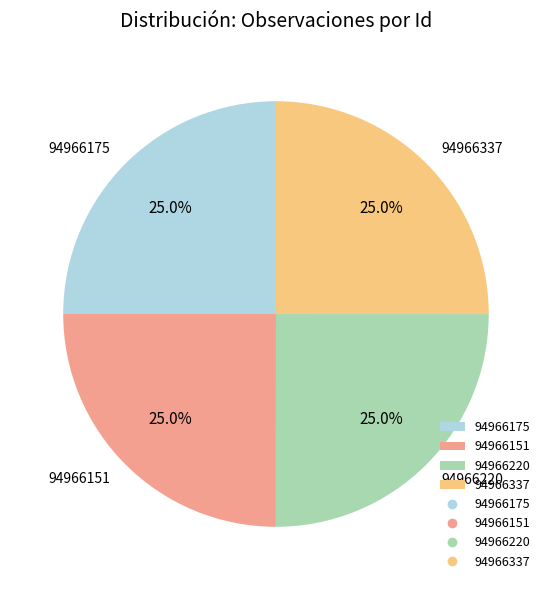

Is there any slice that represents more than half of the pie?

No